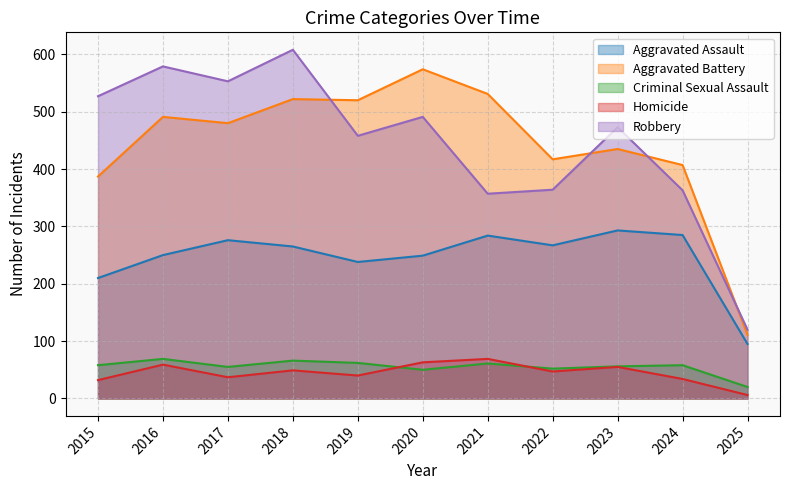

Does the chart have visible grid lines?

Yes